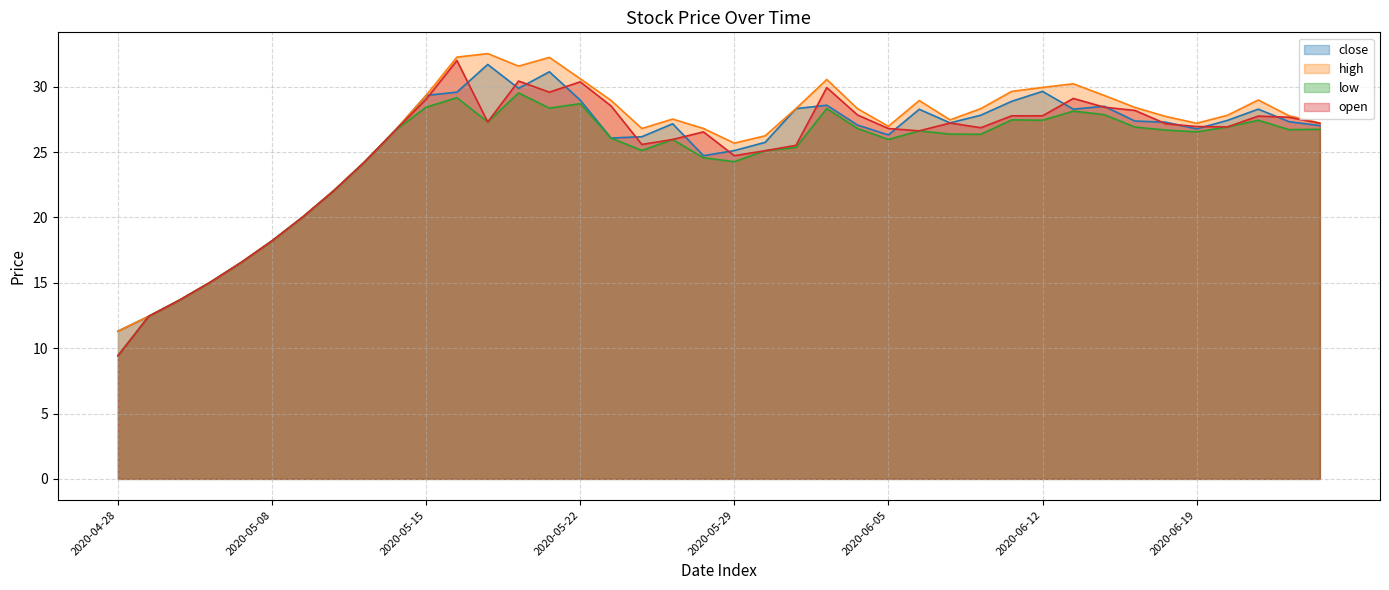

Is the value of open at 2020-06-01 greater than the value of low at 2020-05-13?

Yes